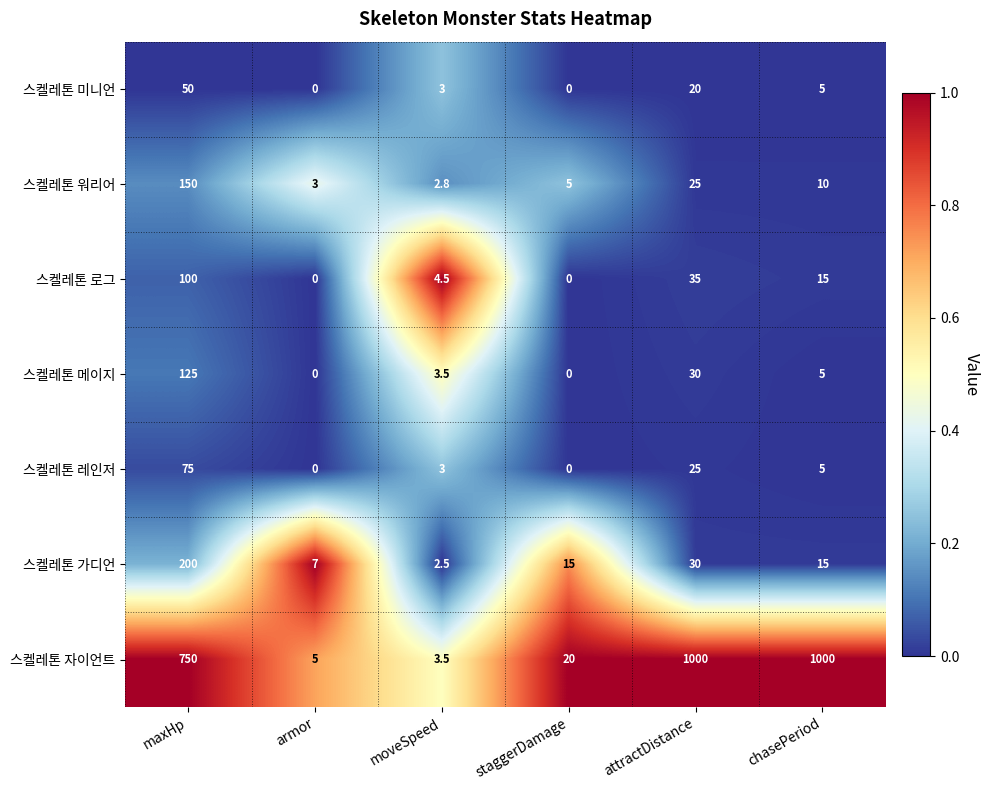

Where is 스켈레톤 워리어 nearest to the value 76?

attractDistance